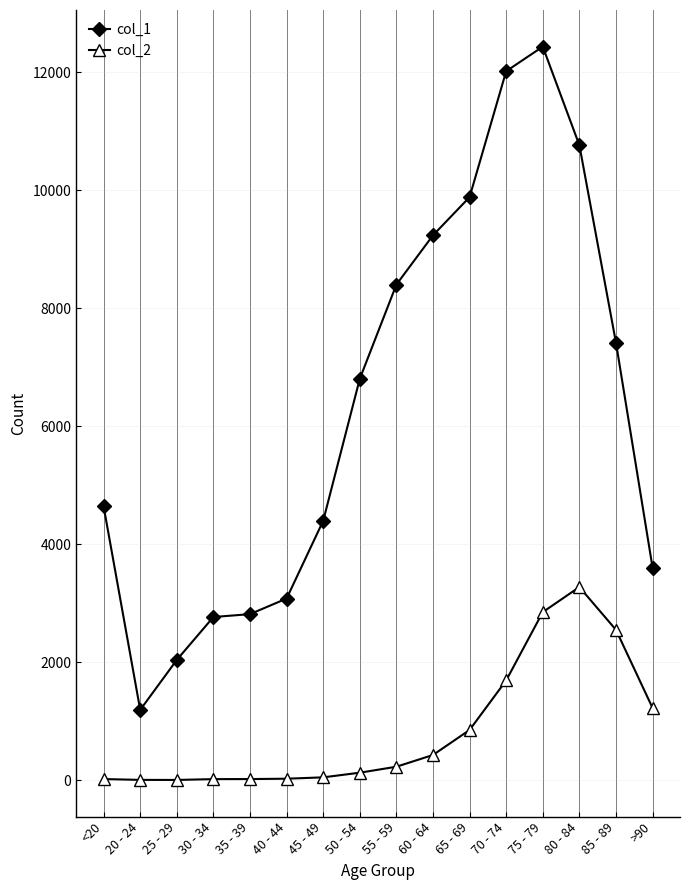

What is the difference between the col_2 values at 80 - 84 and <20?

3255